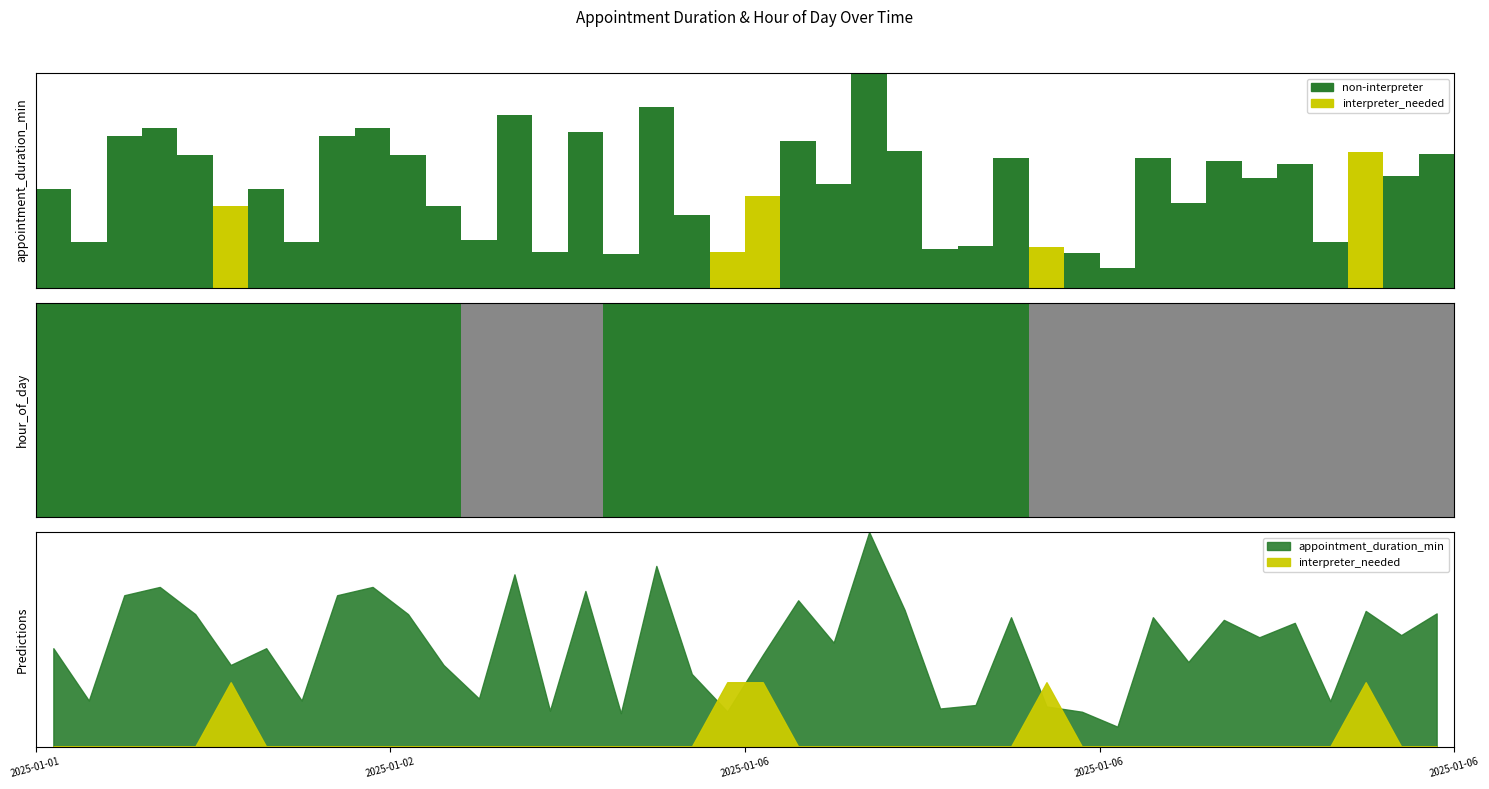

Is it true that appointment_duration_min equals 63.3 at 2025-01-06?

False